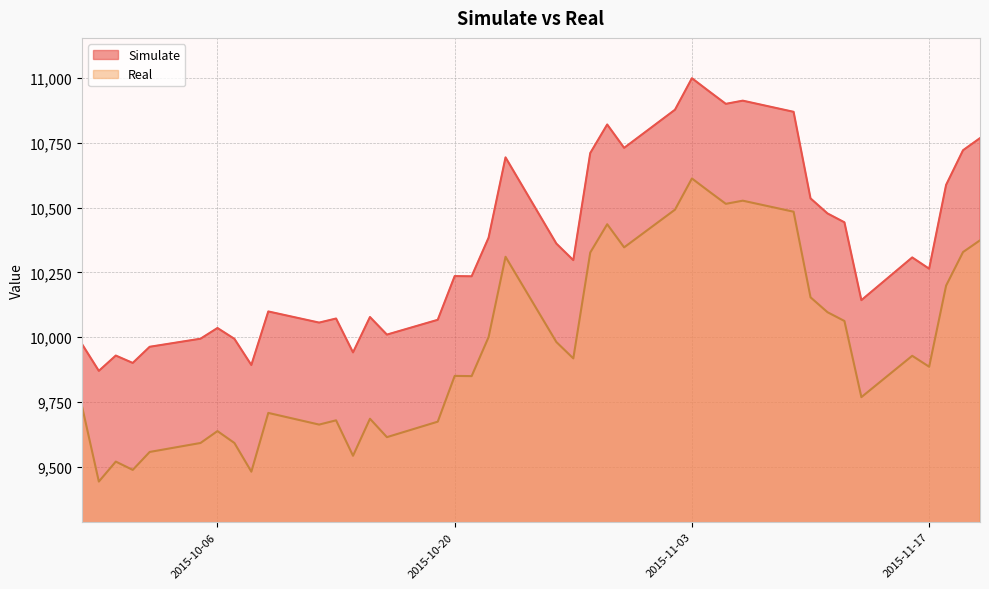

Read the Real value at 2015-10-08.

9480.6